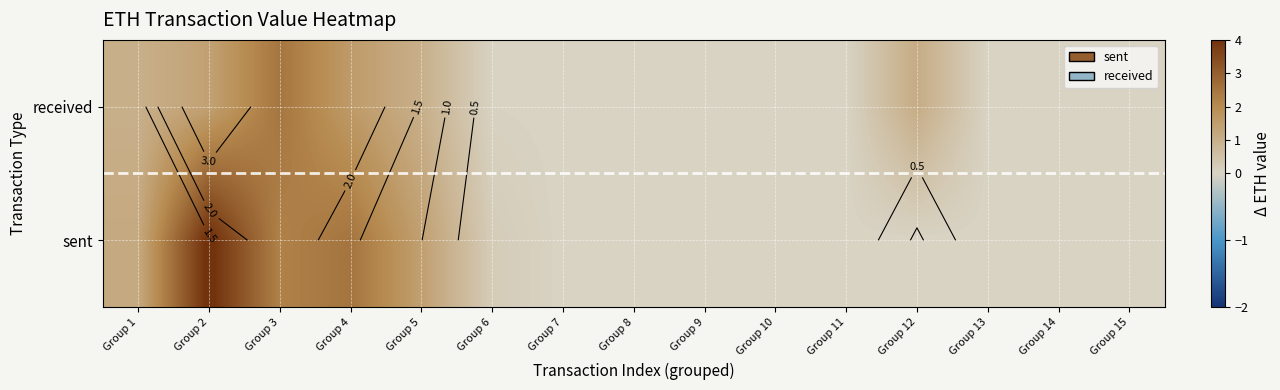

How many values in sent are above zero?

6